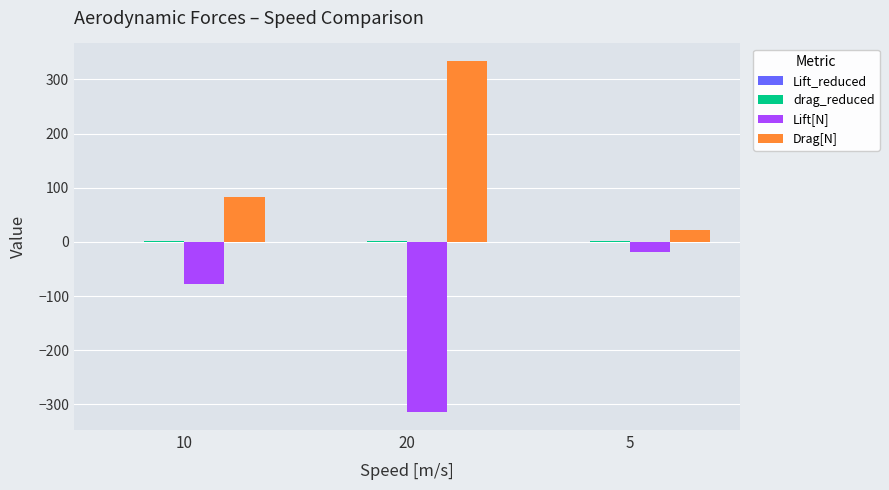

What is the total value across all series at 10?

6.0